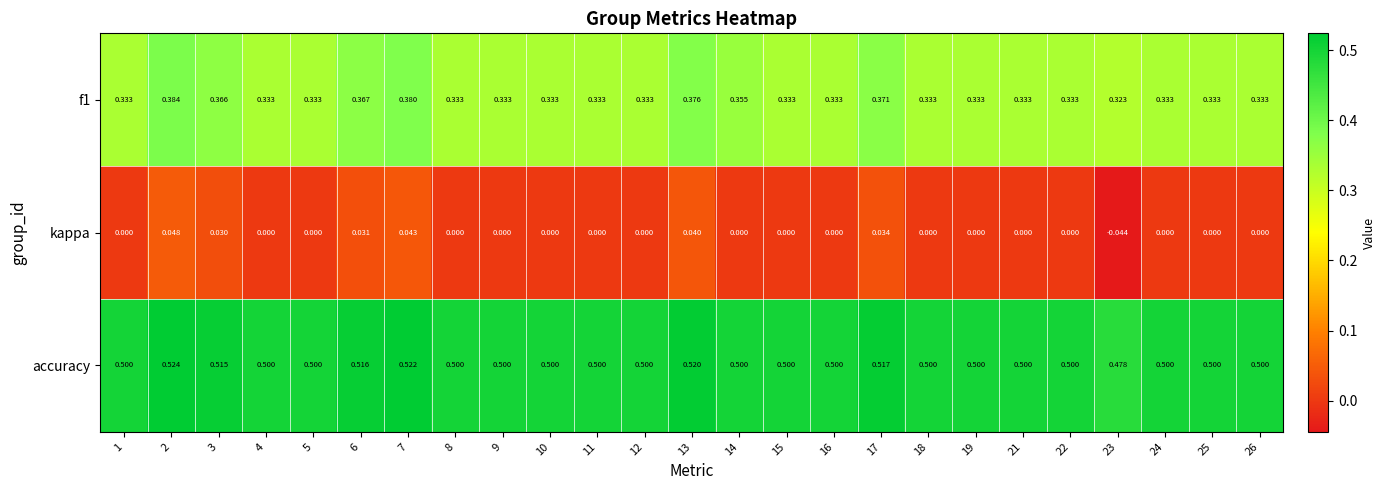

Which series has the widest spread of values?

kappa